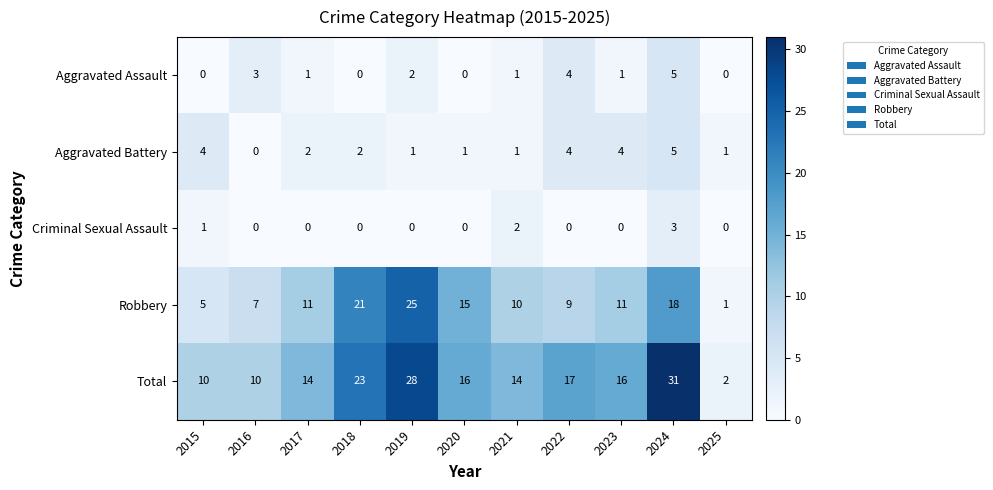

The Robbery series shows 4 at 2016. True or false?

False